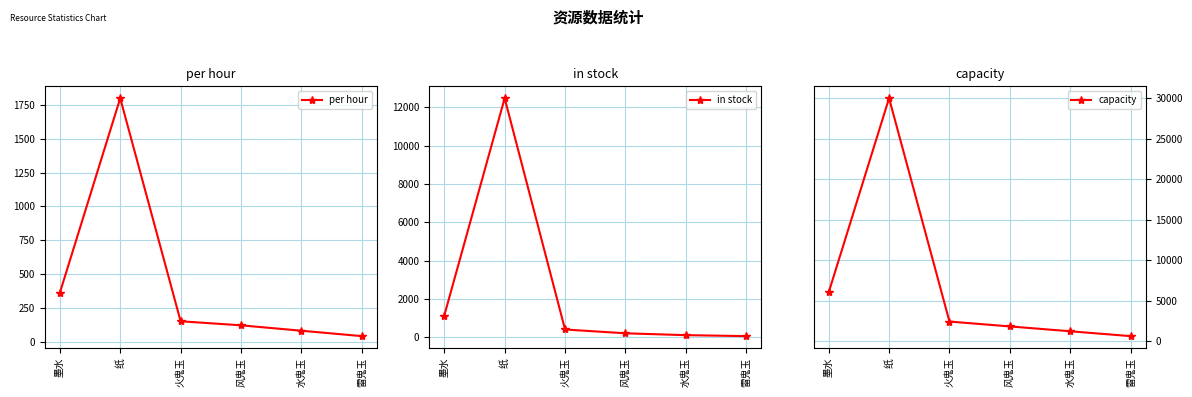

How many distinct data groups are displayed?

3